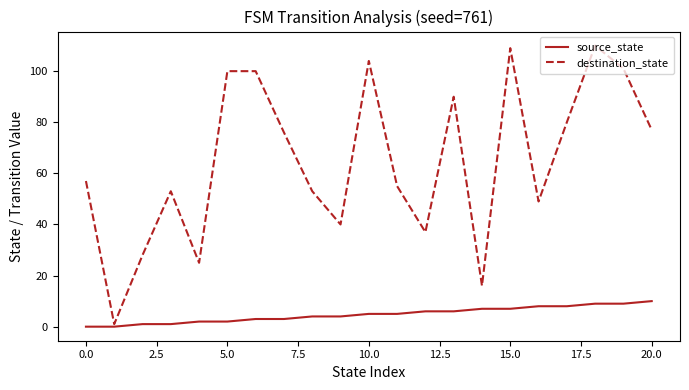

Which series has the widest spread of values?

destination_state